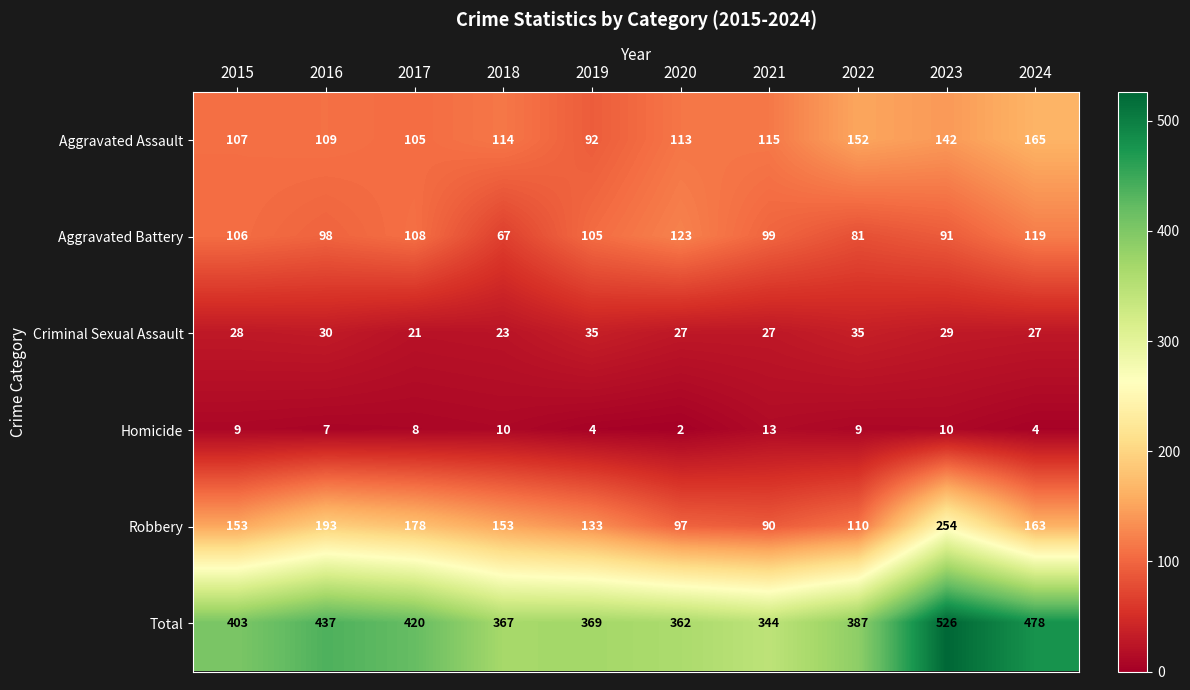

Which series has the largest range (max minus min)?

Total